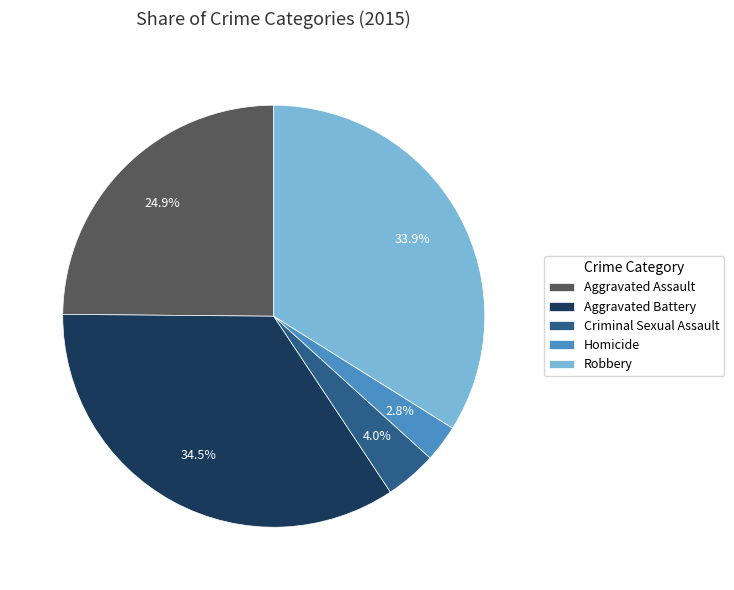

To the nearest percent, what is the average slice percentage?

20%